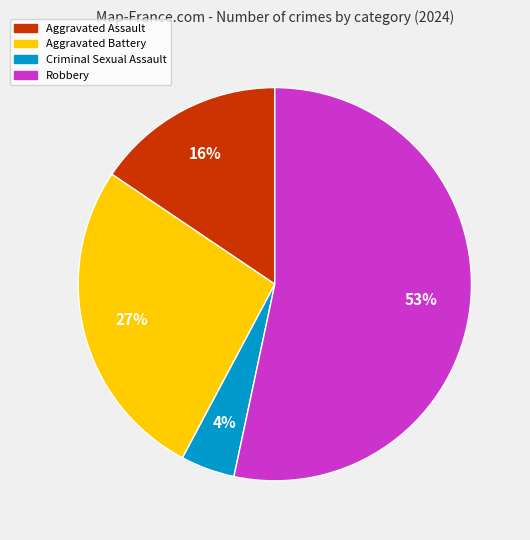

Which slice is the smallest?

Criminal Sexual Assault